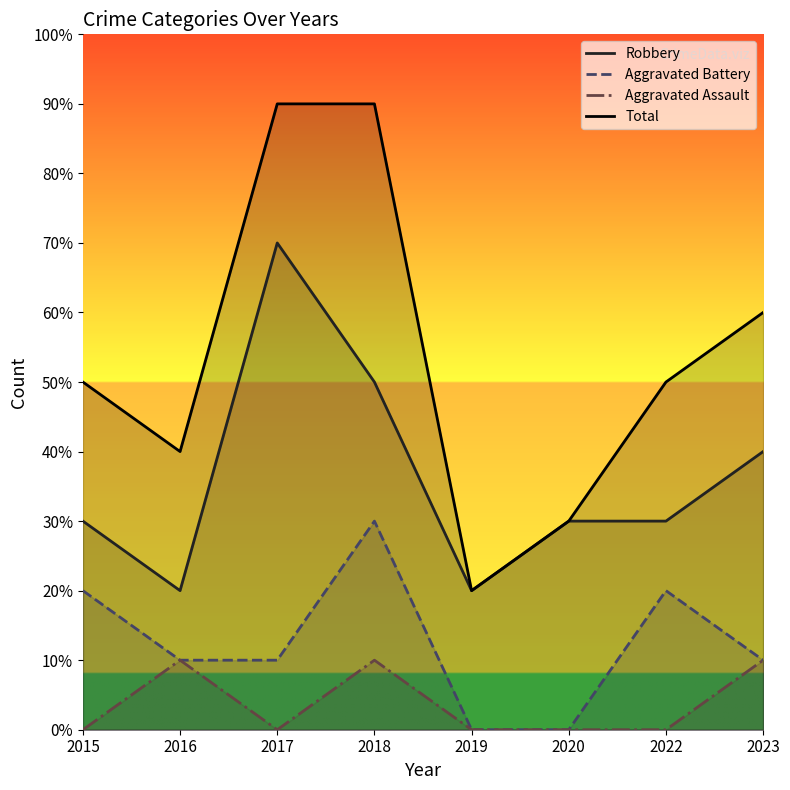

How many categories are shown in the chart?

8